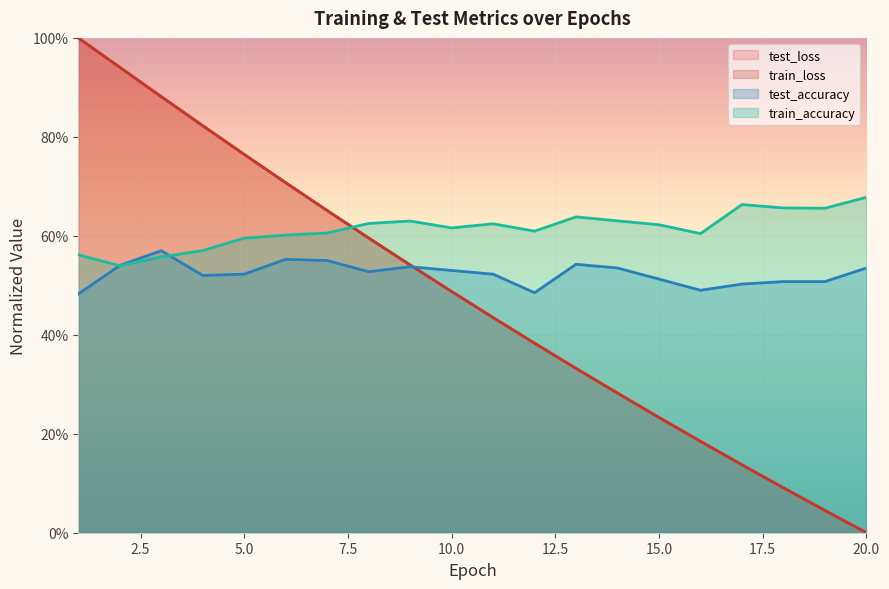

How many interior local valleys does the train_accuracy series have?

5